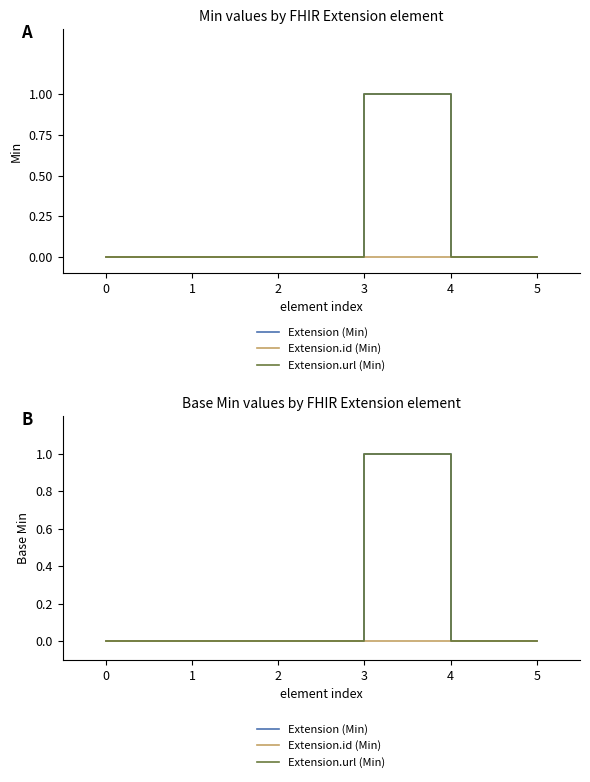

True or false: Extension (Min) has more than 0 interior local peaks.

True